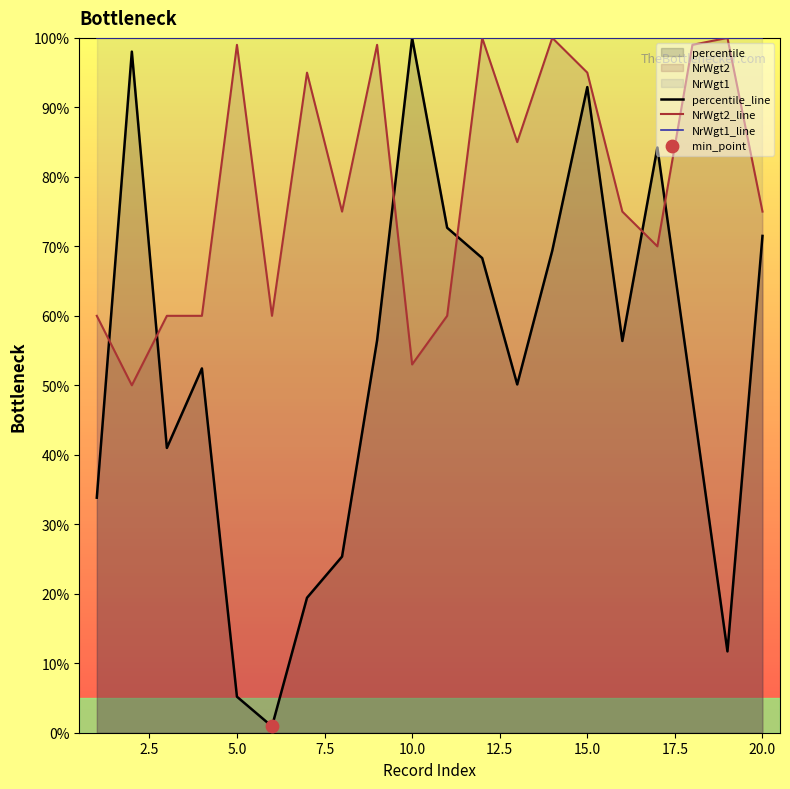

Which series reaches the minimum Y coordinate?

percentile_line